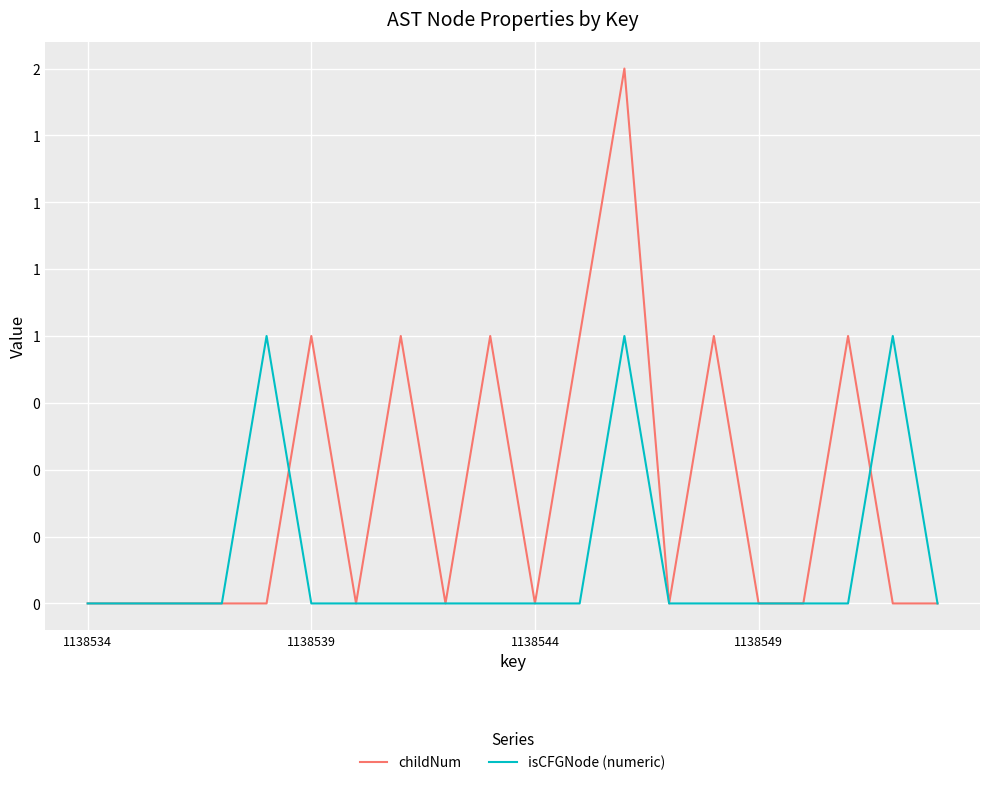

At which label is isCFGNode (numeric) closest to 0?

1138534